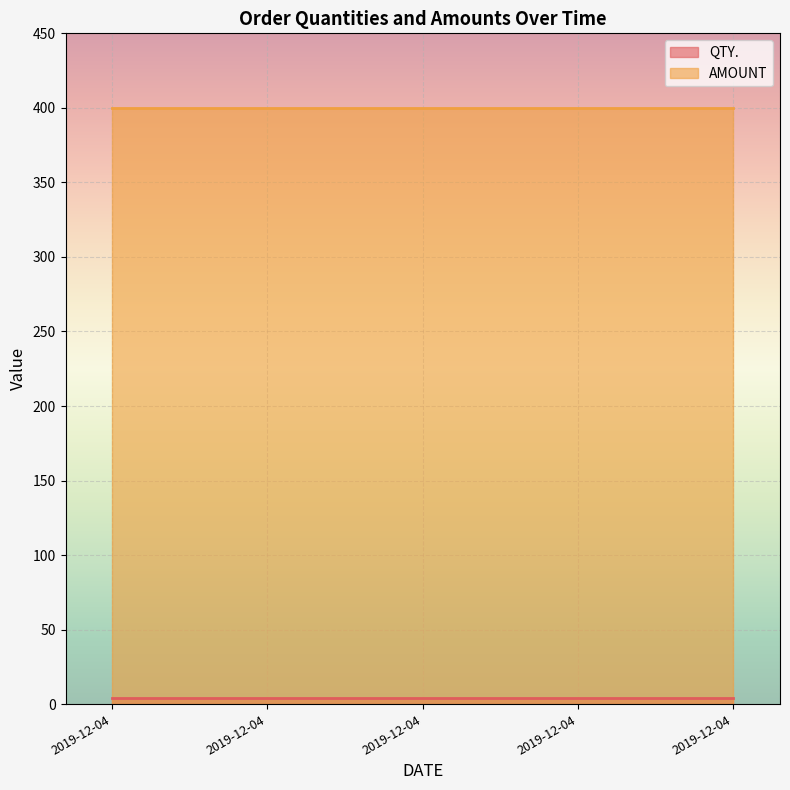

The AMOUNT series shows 400 at 2019-12-04. True or false?

True